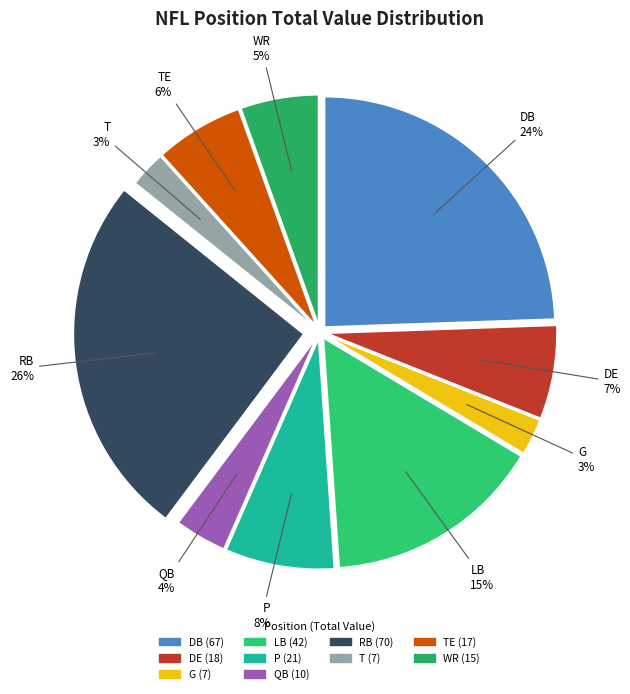

Count the number of slices in the pie.

10